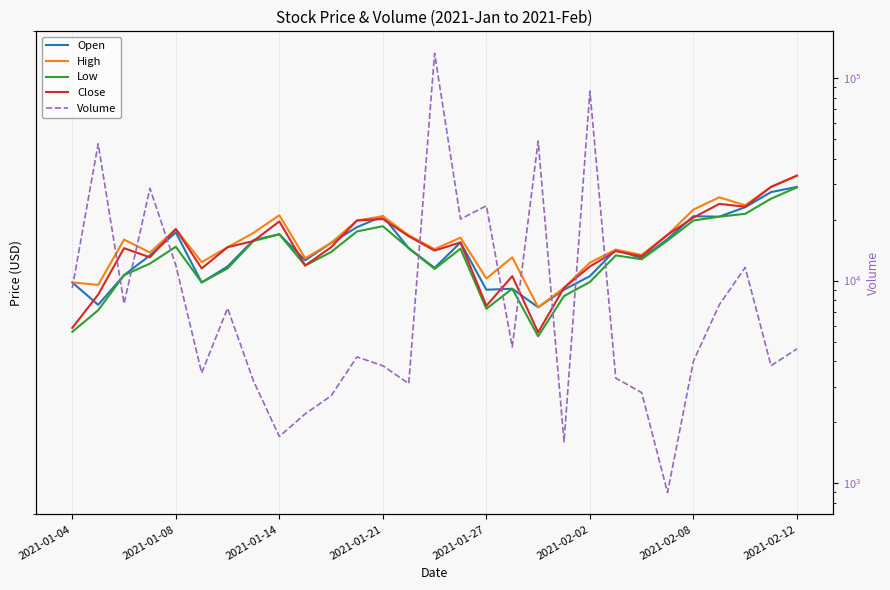

How many data points in High are less than 65?

5